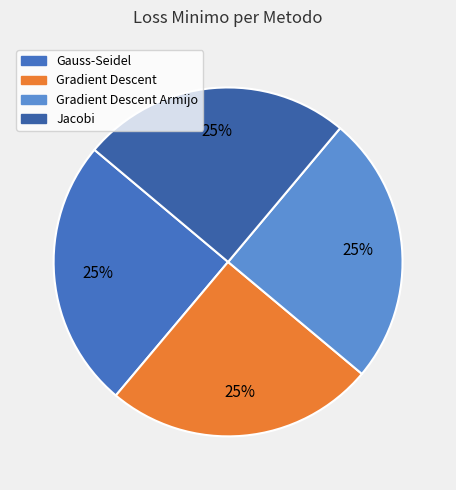

Is Jacobi the majority of the pie?

No